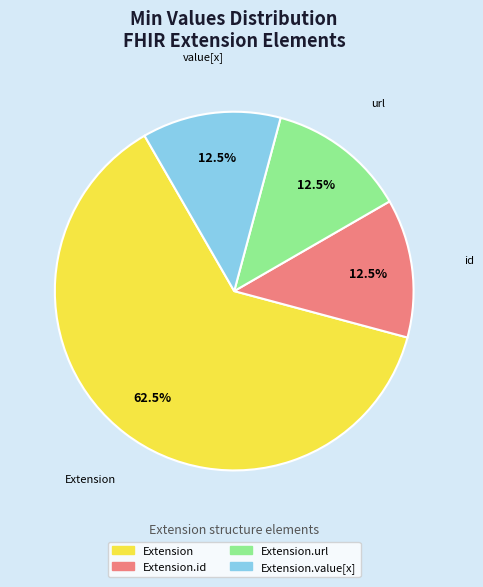

Is there a majority slice in this chart?

Yes